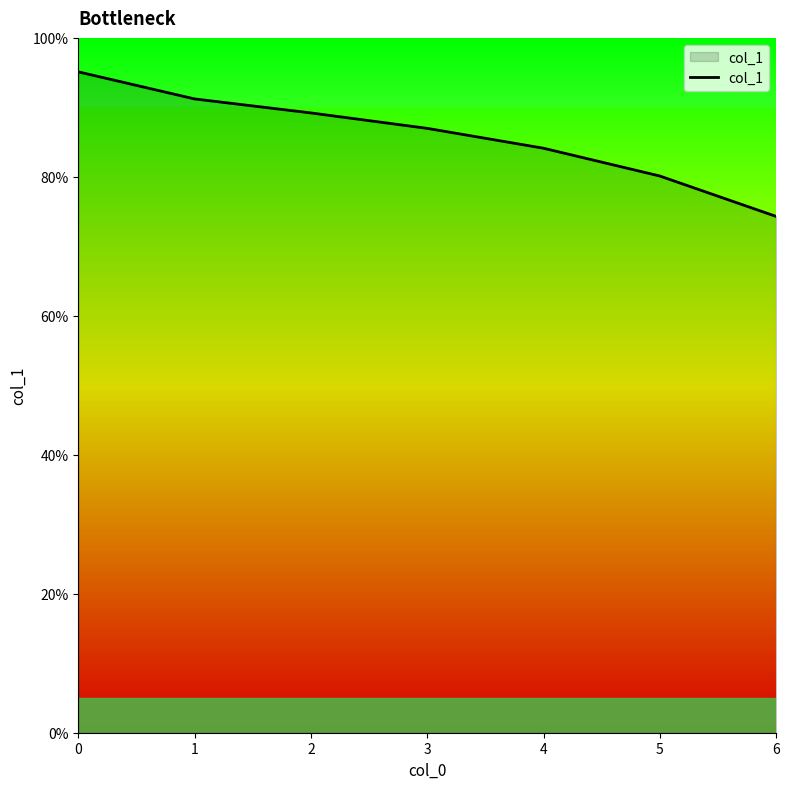

List the labels in order of value, largest first.

0, 1, 2, 3, 4, 5, 6